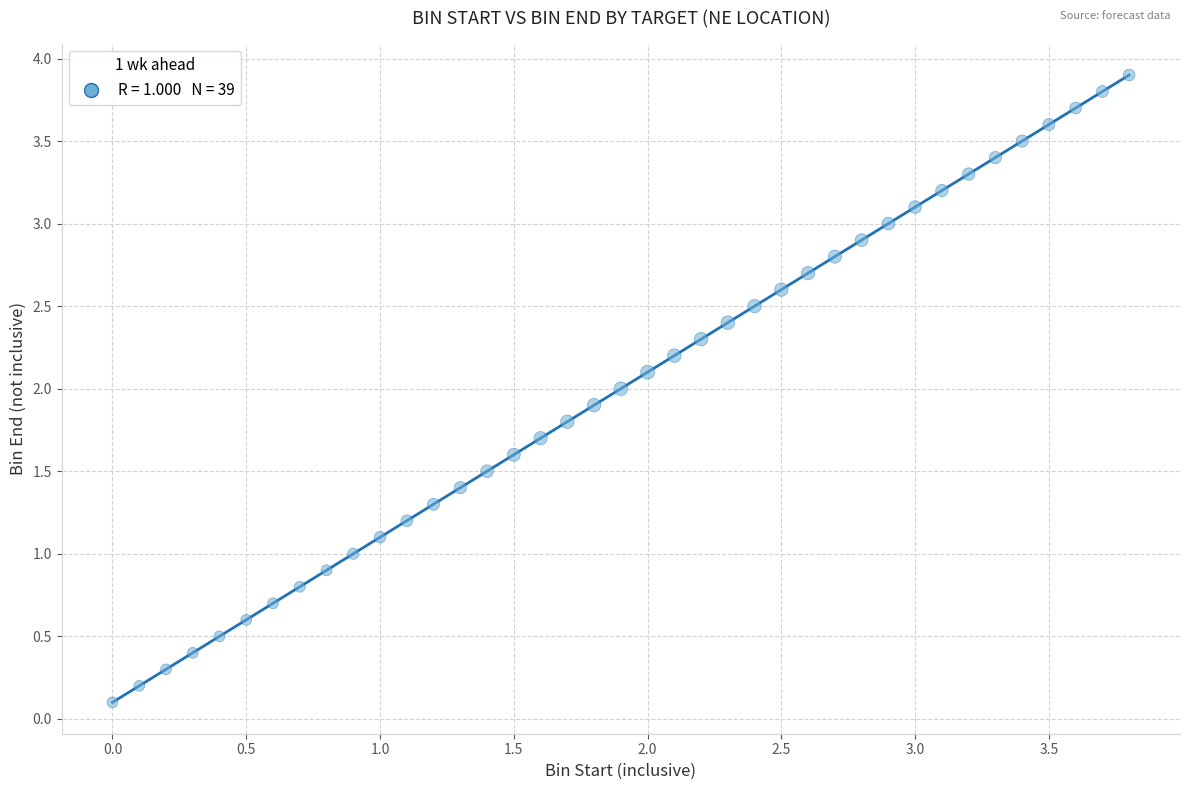

What is the range of X values (max minus min)?

3.8